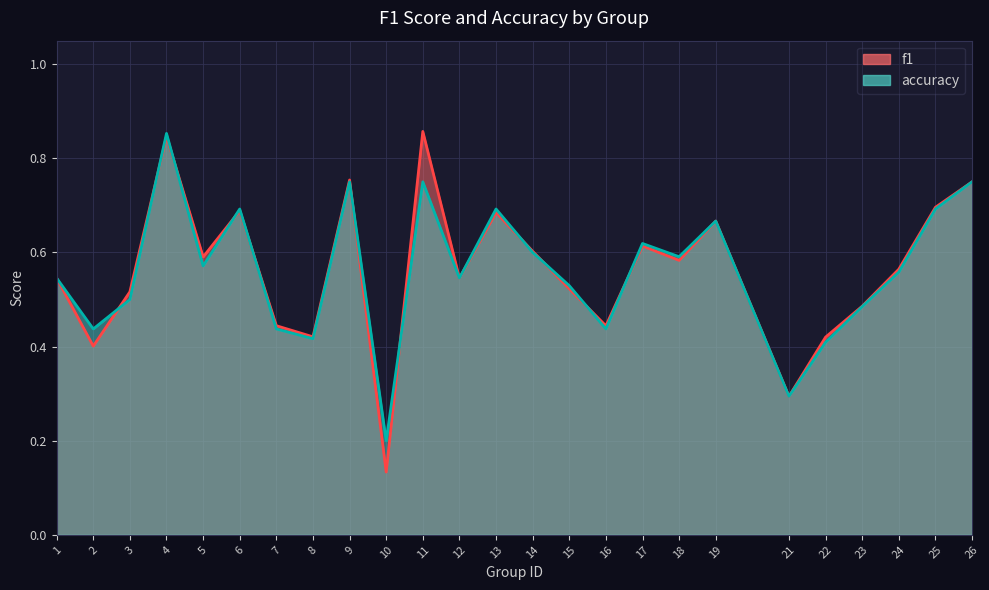

What is the value of the accuracy point at the 4th from the left?

0.9